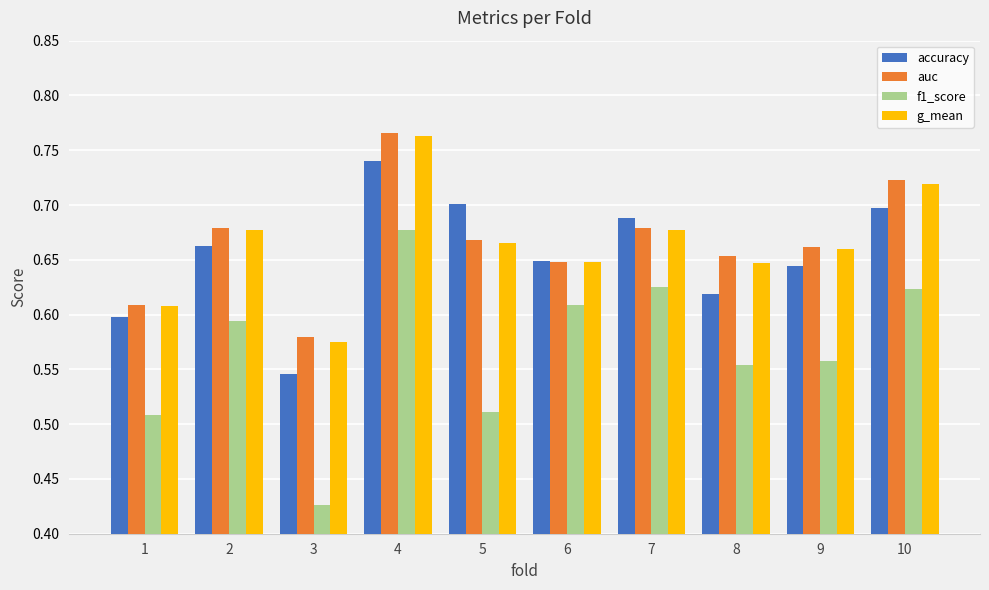

Which series has the largest range (max minus min)?

f1_score